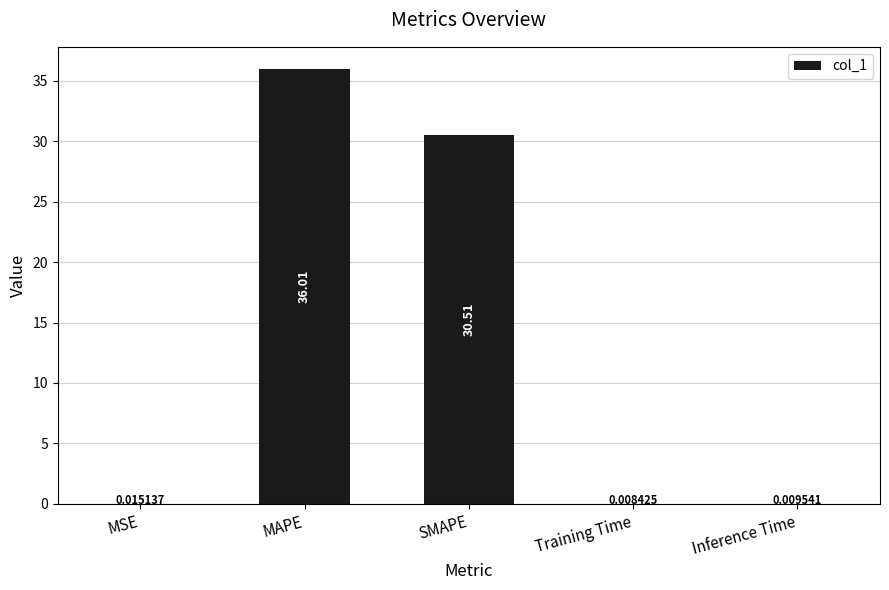

What is the sum of all values?

66.6